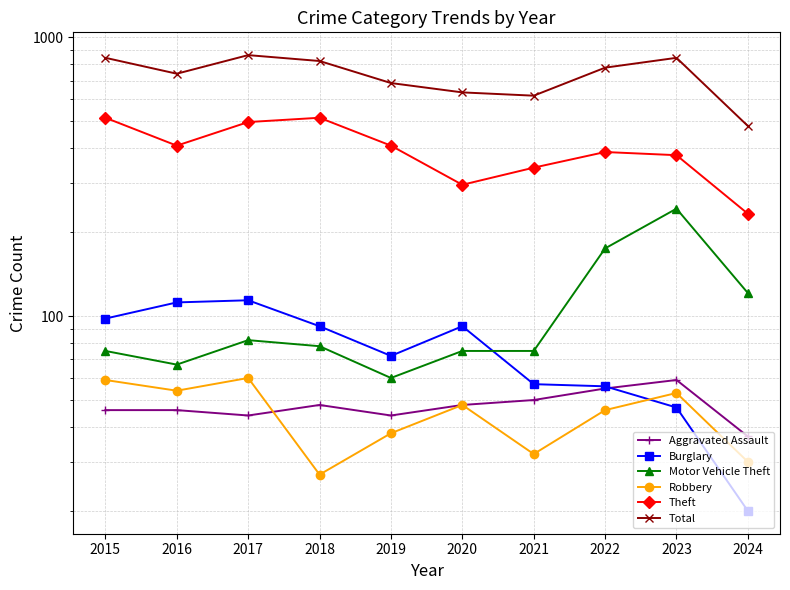

Reading left to right, list all the values displayed in this chart.

Aggravated Assault: 2015=46	2016=46	2017=44	2018=48	2019=44	2020=48	2021=50	2022=55	2023=59	2024=37
Burglary: 2015=98	2016=112	2017=114	2018=92	2019=72	2020=92	2021=57	2022=56	2023=47	2024=20
Motor Vehicle Theft: 2015=75	2016=67	2017=82	2018=78	2019=60	2020=75	2021=75	2022=175	2023=243	2024=121
Robbery: 2015=59	2016=54	2017=60	2018=27	2019=38	2020=48	2021=32	2022=46	2023=53	2024=30
Theft: 2015=515	2016=409	2017=497	2018=515	2019=409	2020=296	2021=341	2022=388	2023=378	2024=233
Total: 2015=845	2016=741	2017=864	2018=823	2019=686	2020=635	2021=618	2022=779	2023=845	2024=481